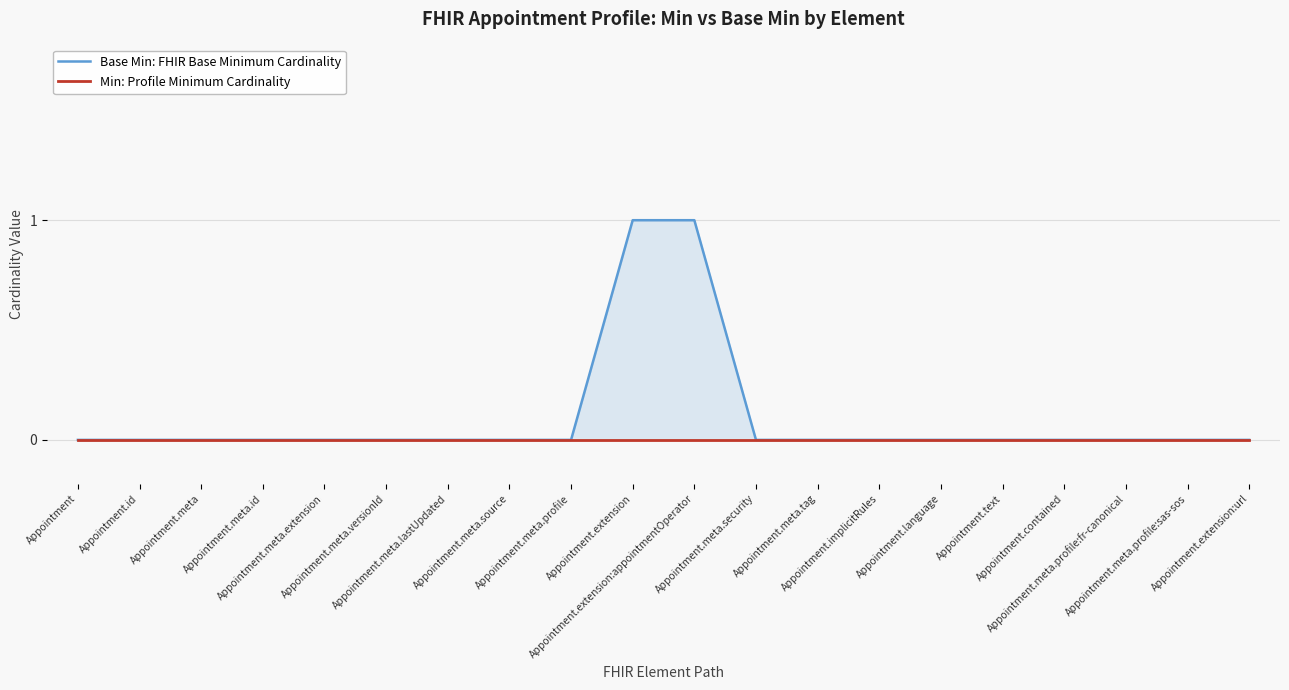

Rank the series by their average value, from highest to lowest.

Base Min: FHIR Base Minimum Cardinality, Min: Profile Minimum Cardinality